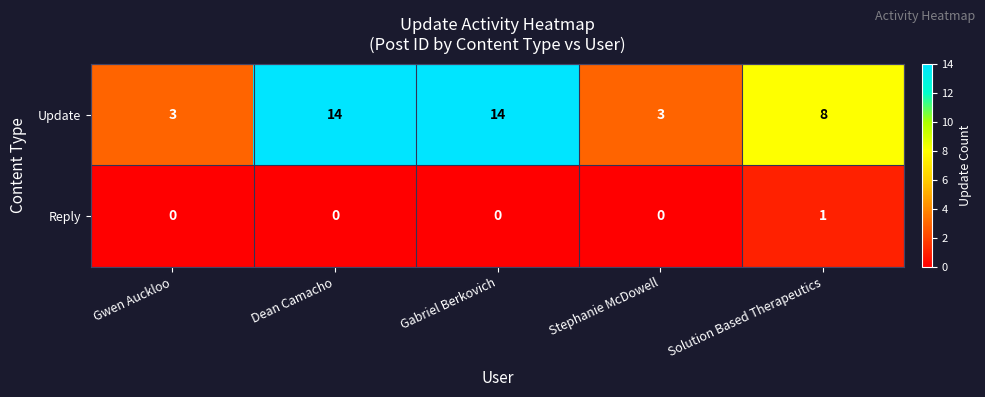

What is the maximum value shown in the chart?

14